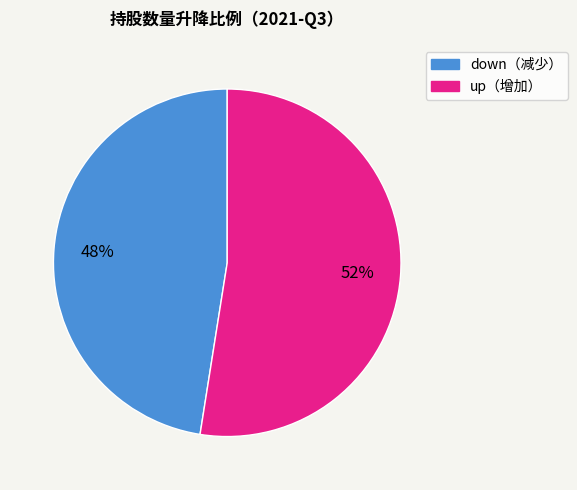

To the nearest percent, what is the average slice percentage?

50%